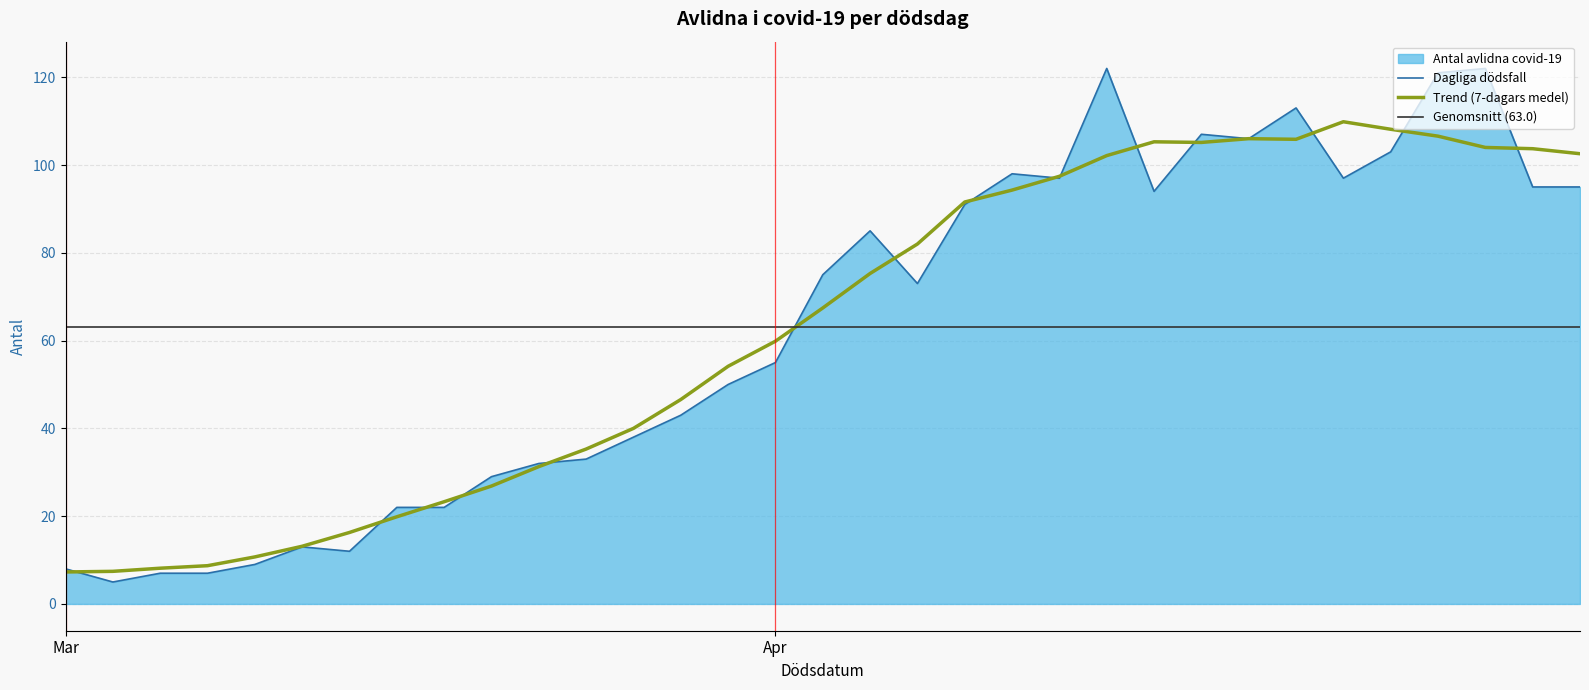

True or false: the data shows 37 at 20.

False